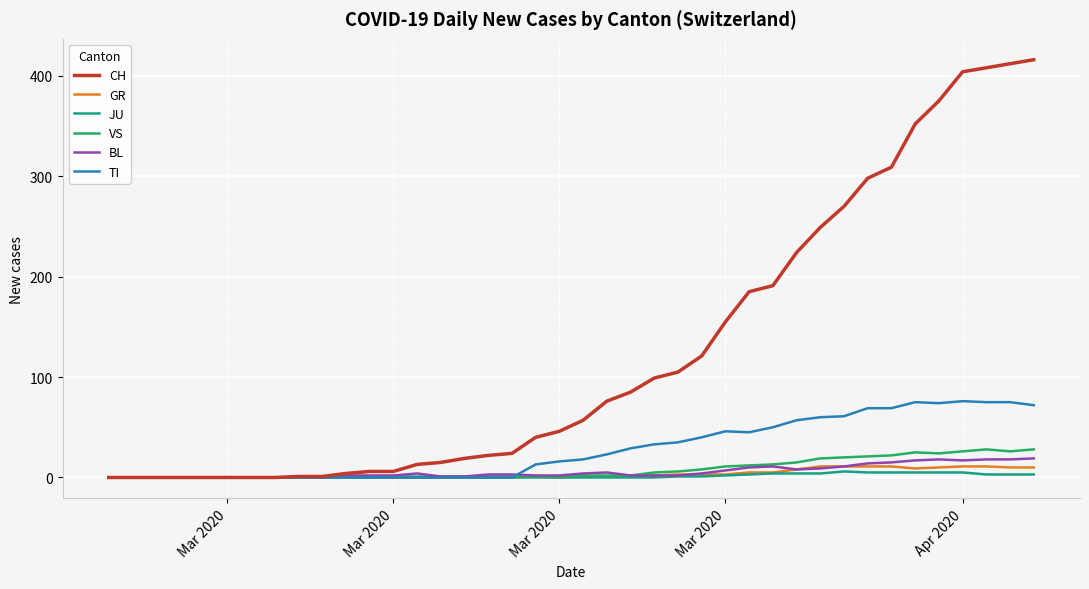

At how many categories does at least one series exceed 73?

19